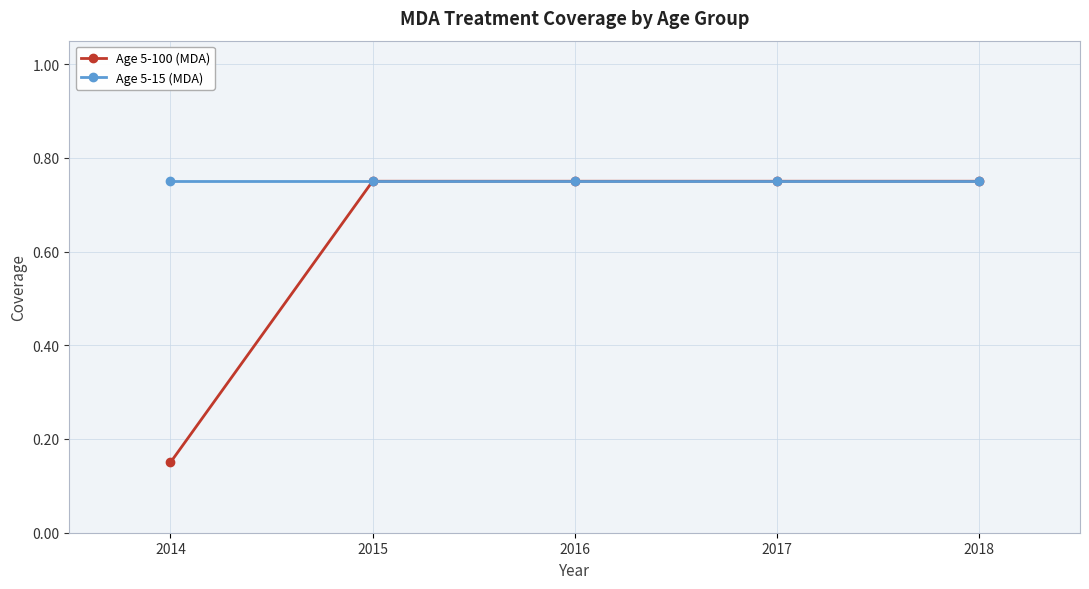

Which series changed the most between 2014 and 2017?

Age 5-100 (MDA)